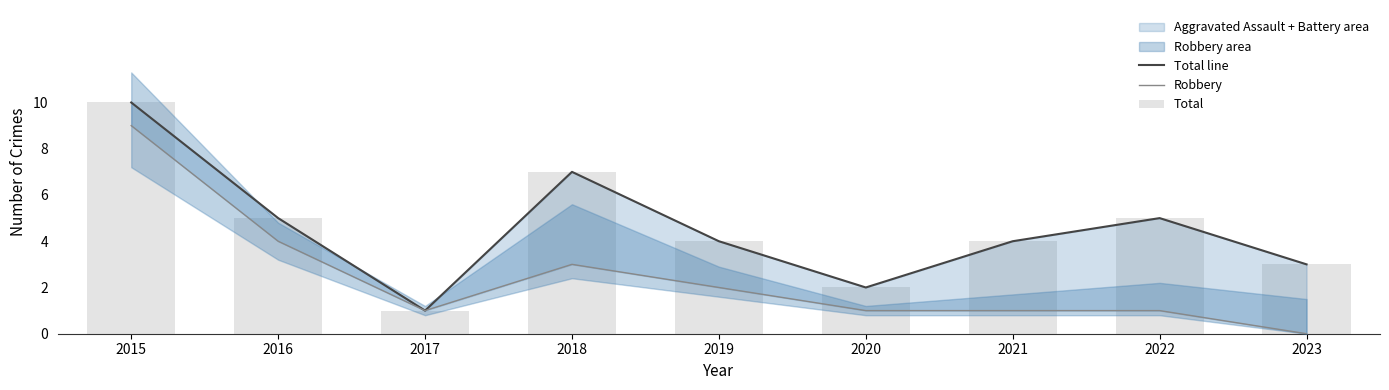

Which series has the widest spread of values?

Total line